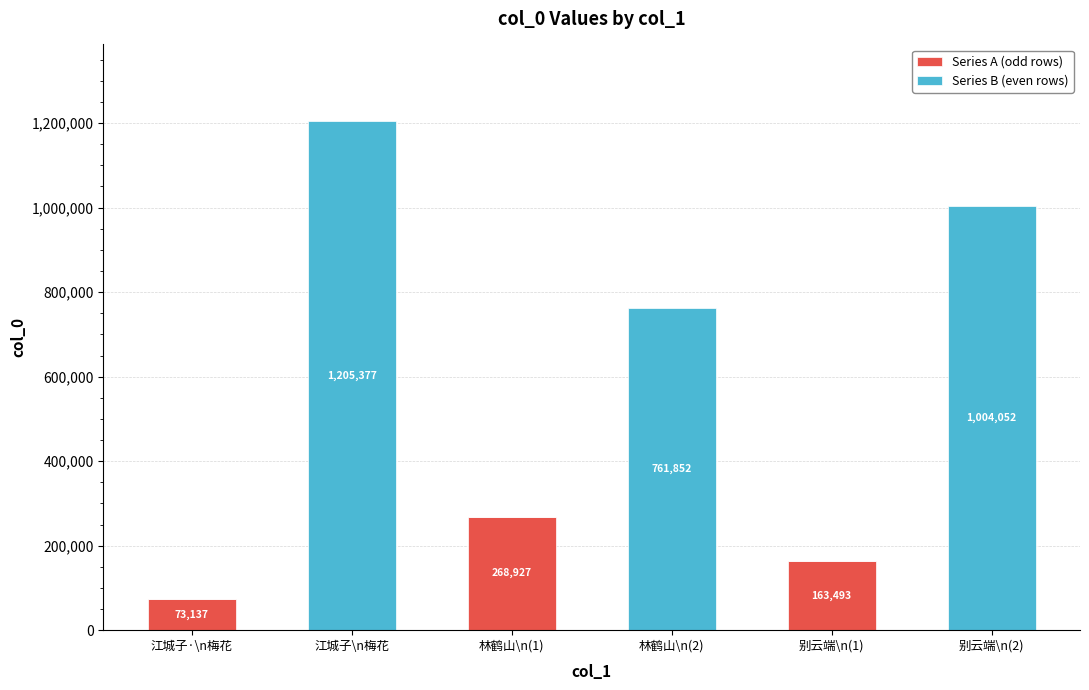

At which category is the sum across all series the highest?

江城子\n梅花